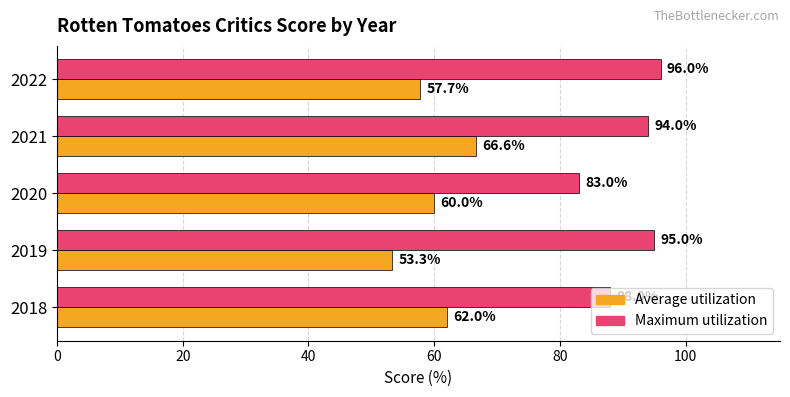

What is the sum of all Maximum utilization values?

456.0